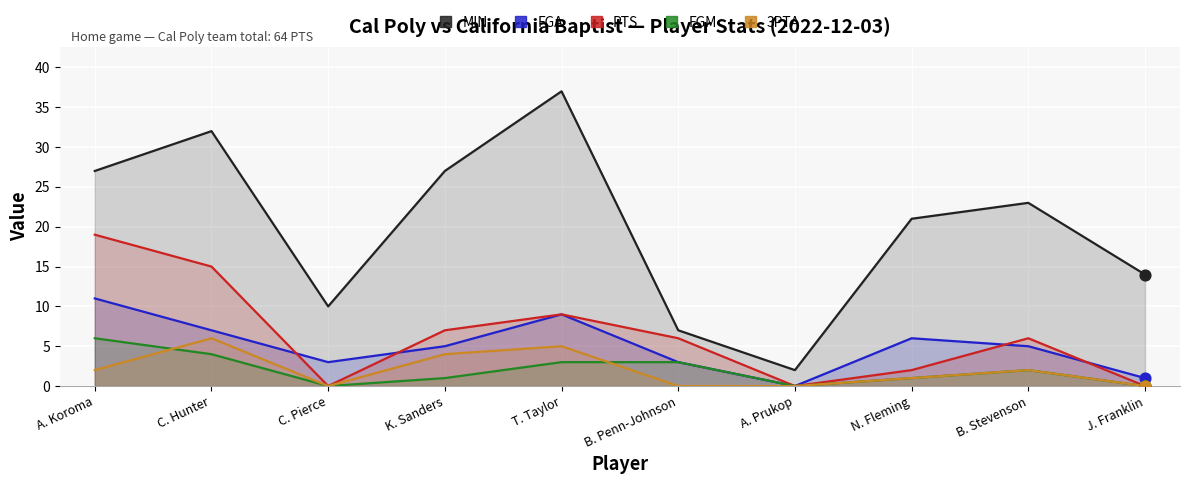

What is the total value across all series at C. Hunter?

64